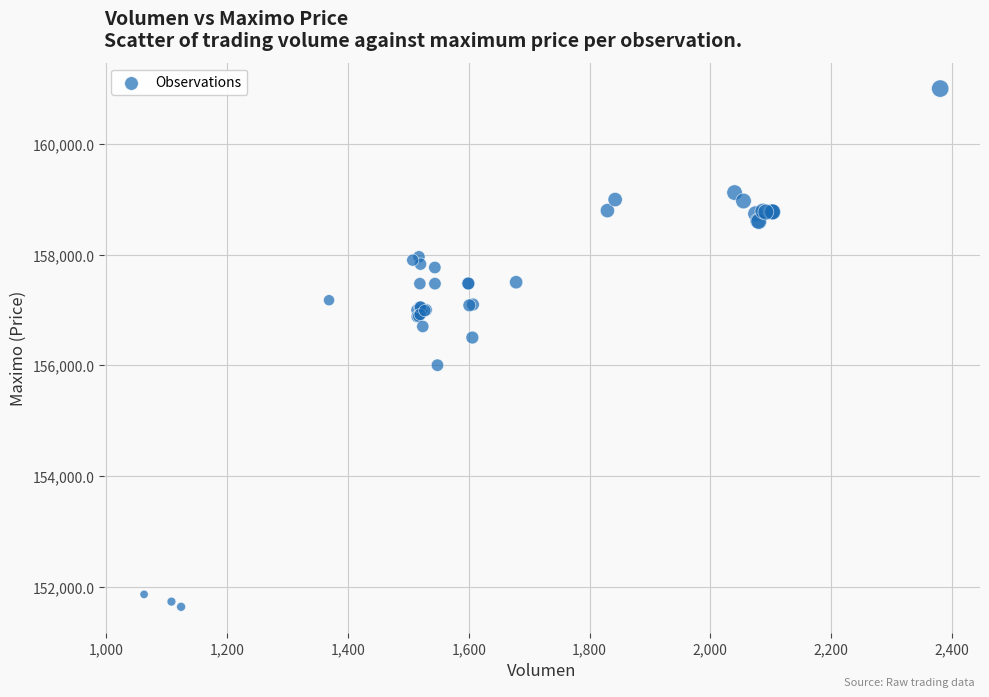

What Y value in the scatter plot is closest to 156316?

156500